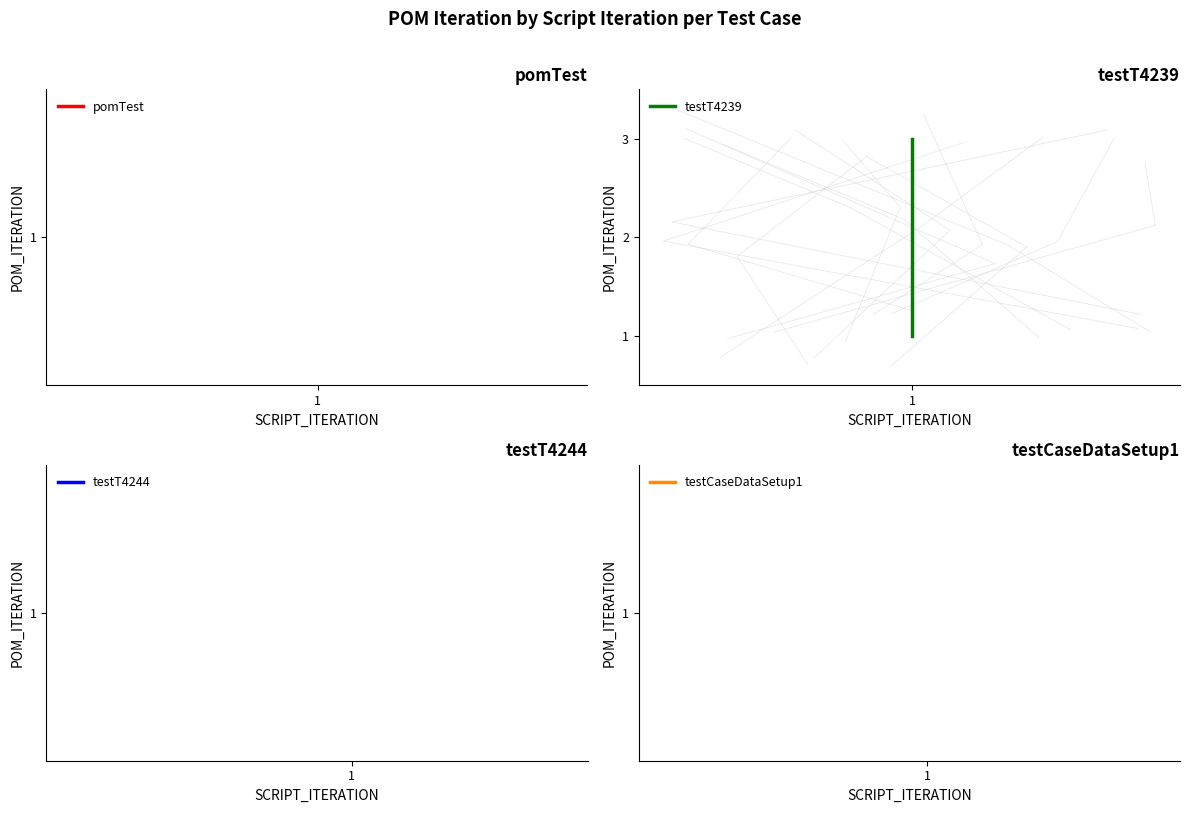

Reading right to left, extract all data points from this chart.

2=3	1=2	1=1